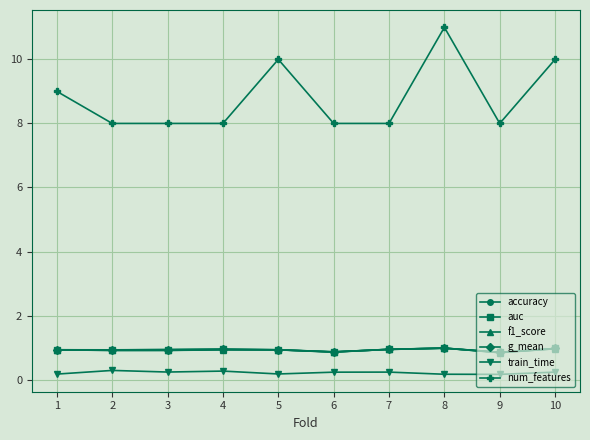

How many num_features values are between 8 and 10?

9